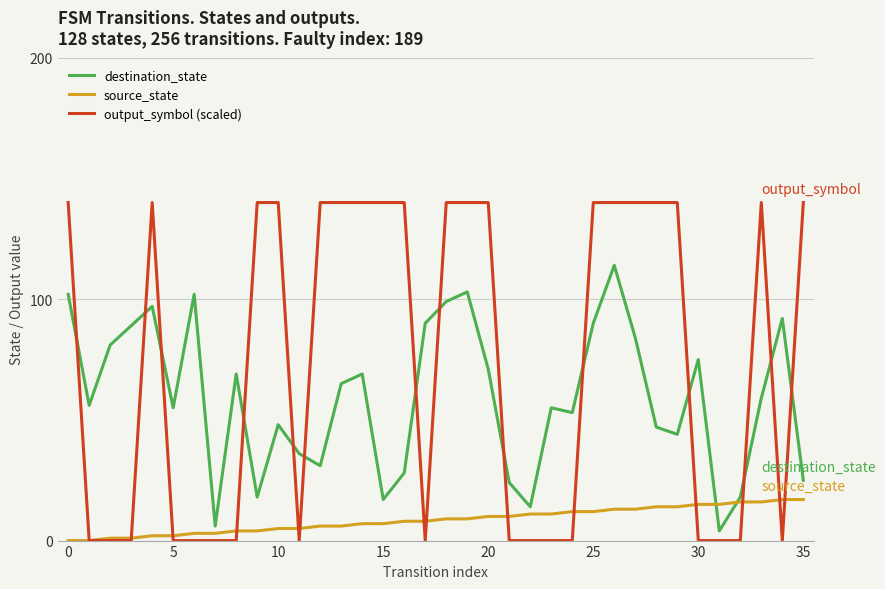

What is the highest value of the output_symbol (scaled) series?

140